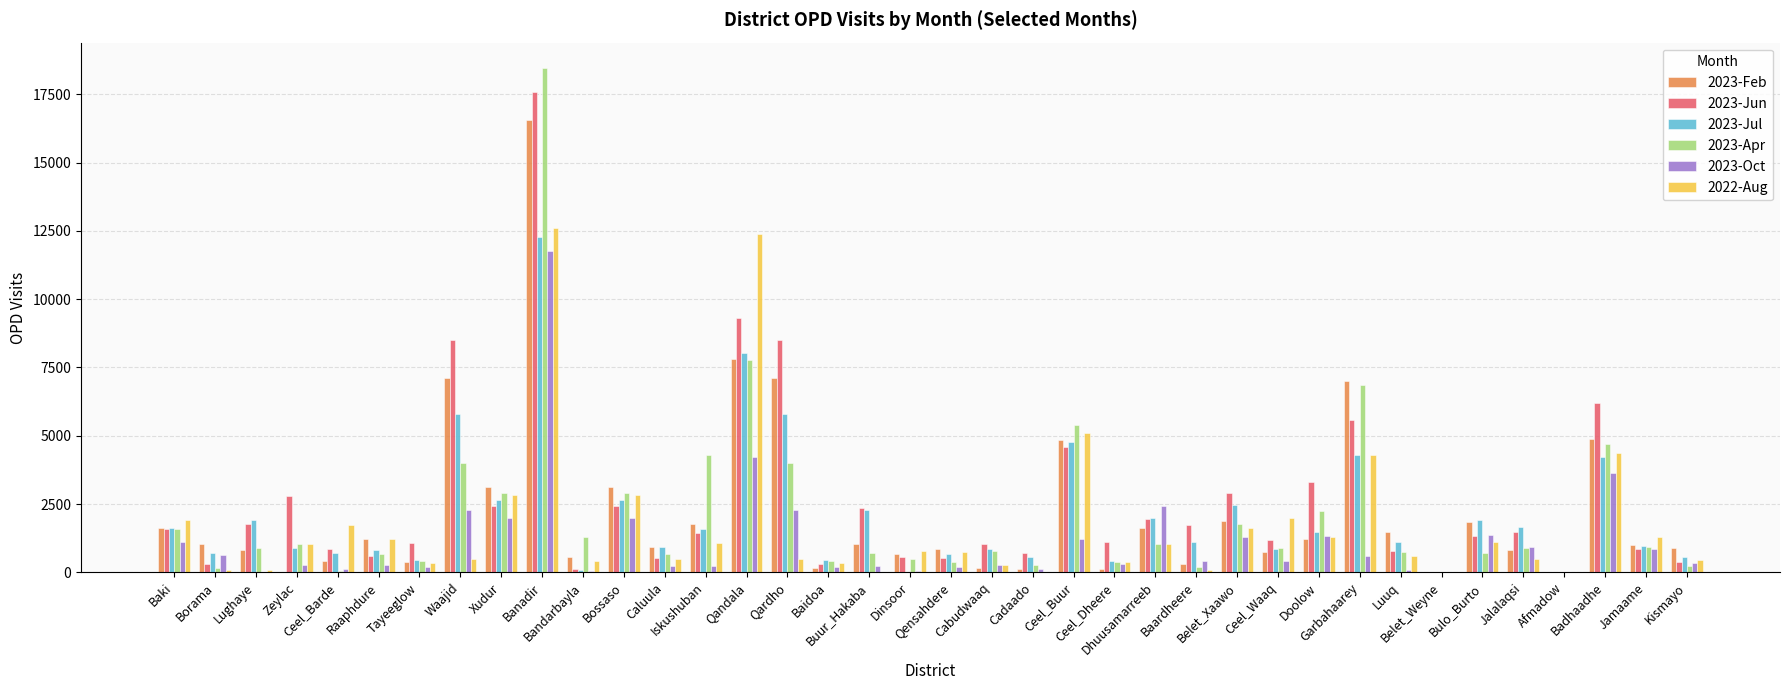

What is the label of the 31st bar from the right?

Waajid